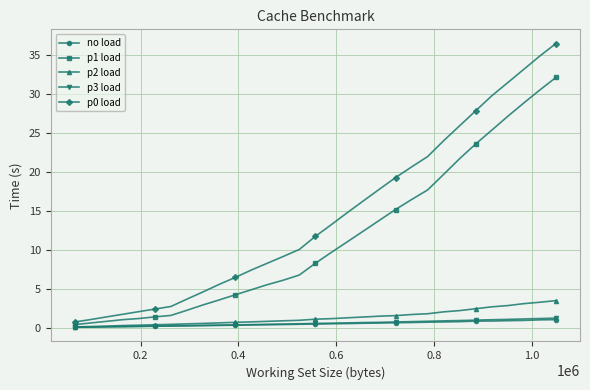

Does the chart have visible grid lines?

Yes